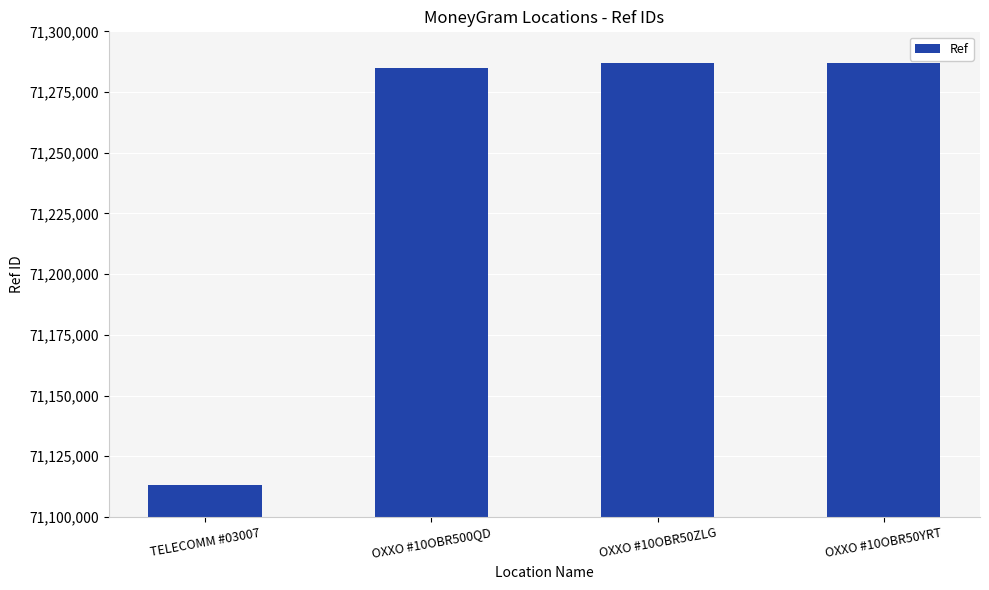

What is the label of the 2nd bar from the right?

OXXO #10OBR50ZLG